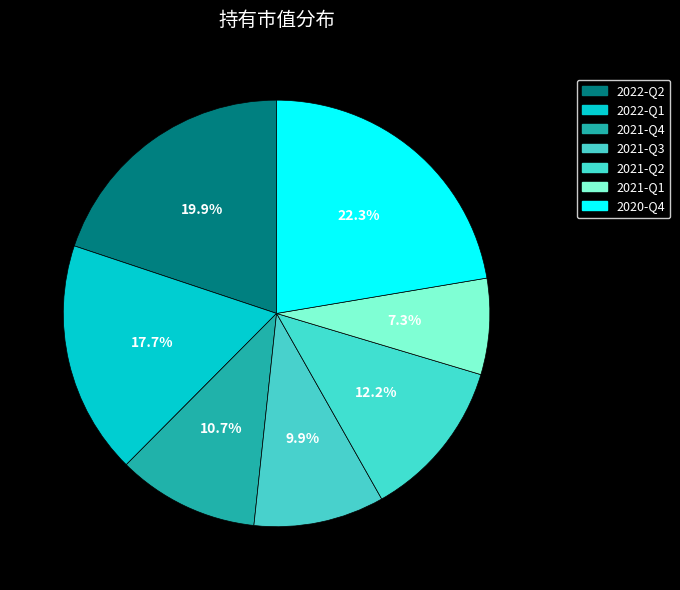

Rank the categories by value from lowest to highest.

2021-Q1, 2021-Q3, 2021-Q4, 2021-Q2, 2022-Q1, 2022-Q2, 2020-Q4